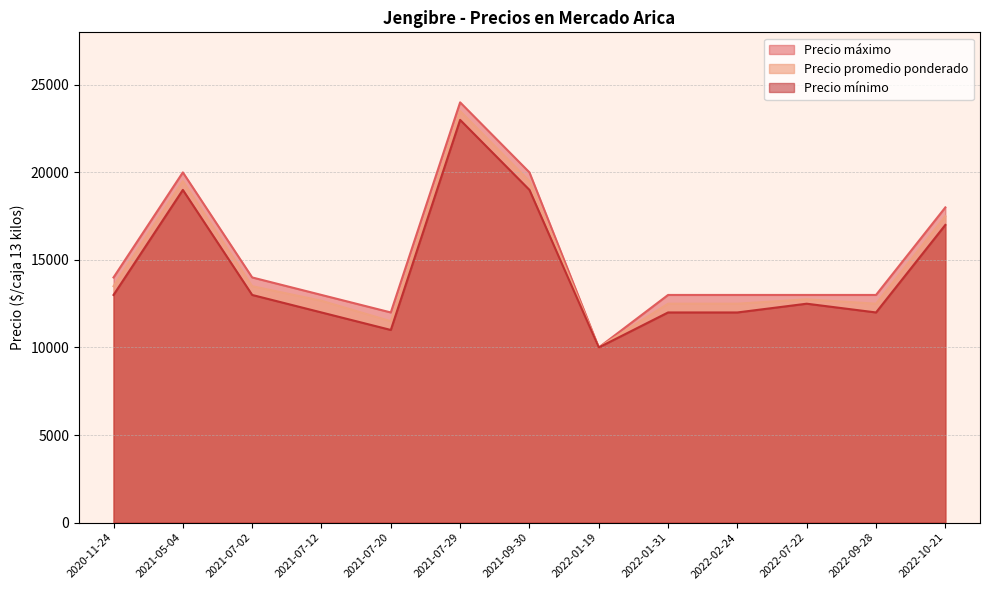

What is the difference between the maximum and minimum values in the Precio mínimo series?

13000